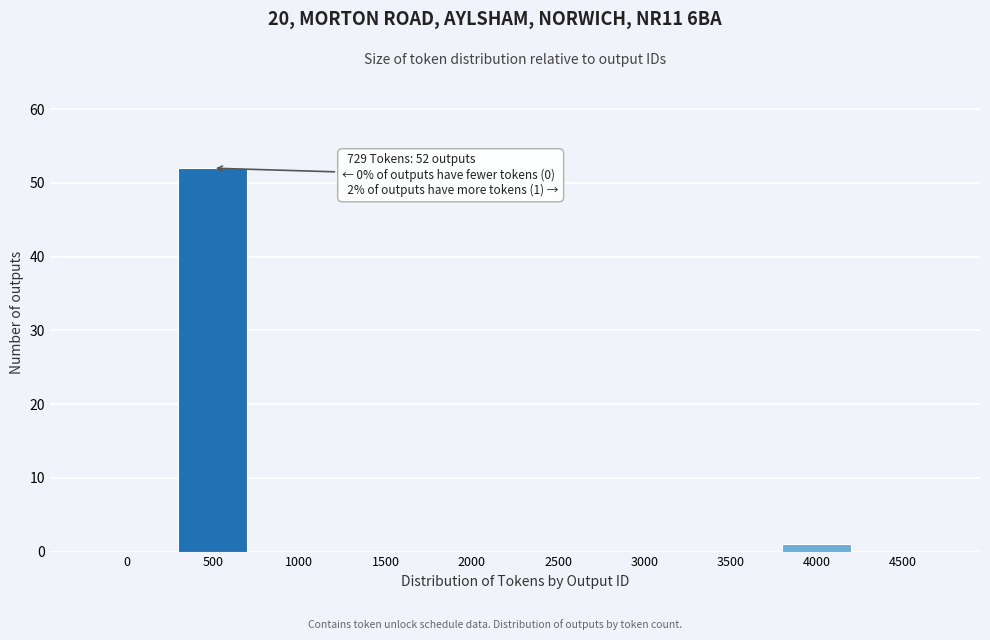

Reading left to right, what are all the values shown in this chart?

0=0	500=52	1000=0	1500=0	2000=0	2500=0	3000=0	3500=0	4000=1	4500=0